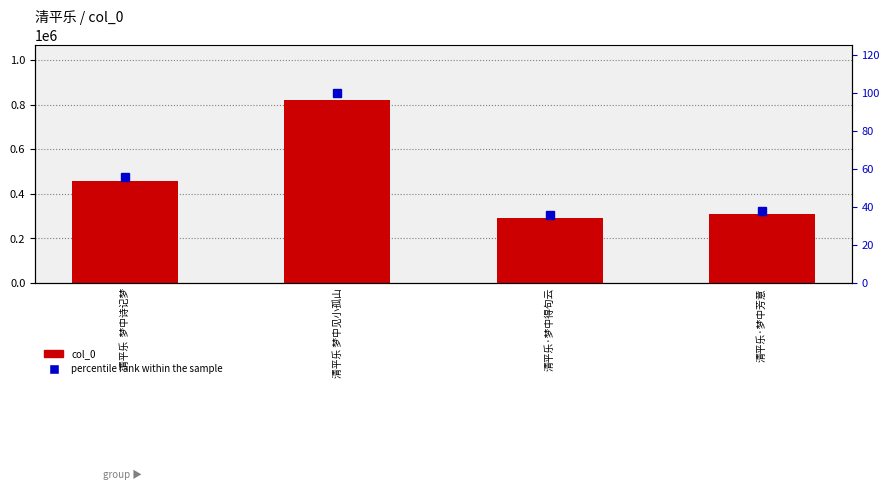

At how many categories does at least one series exceed 106562?

4